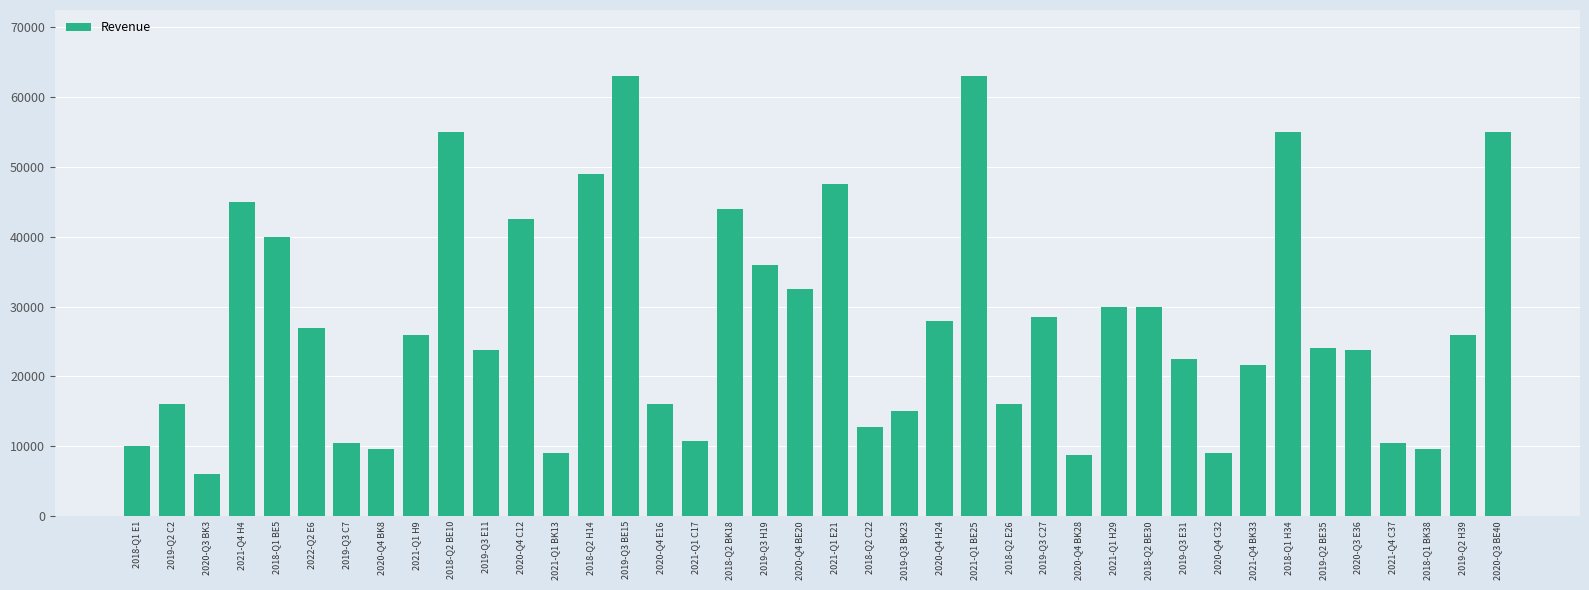

Which label corresponds to the smallest value in the chart?

2020-Q3 BK3